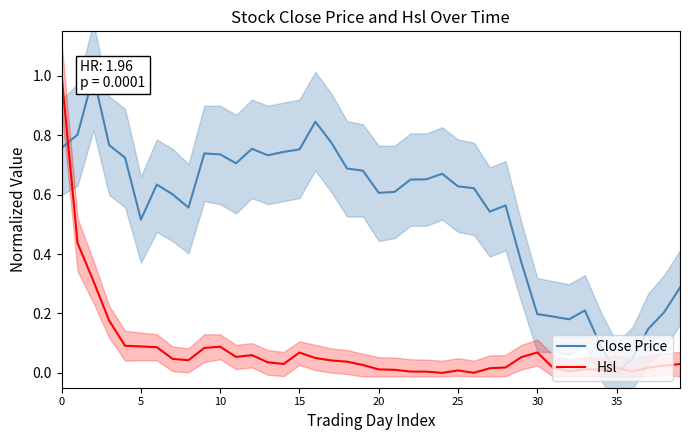

How many lines are shown in the chart?

2